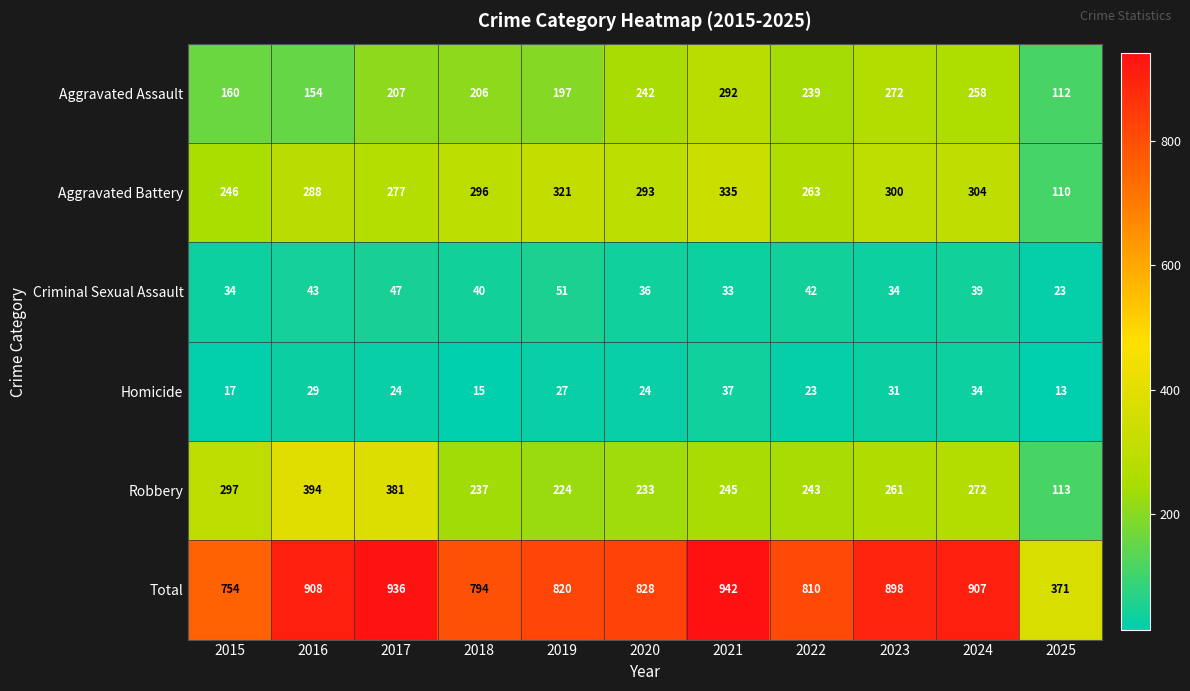

What is the sum of the Total values at 2019 and 2025?

1191